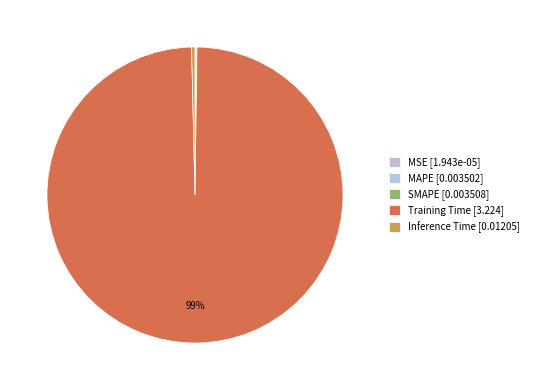

To the nearest percent, what is the combined percentage of Training Time and SMAPE?

100%